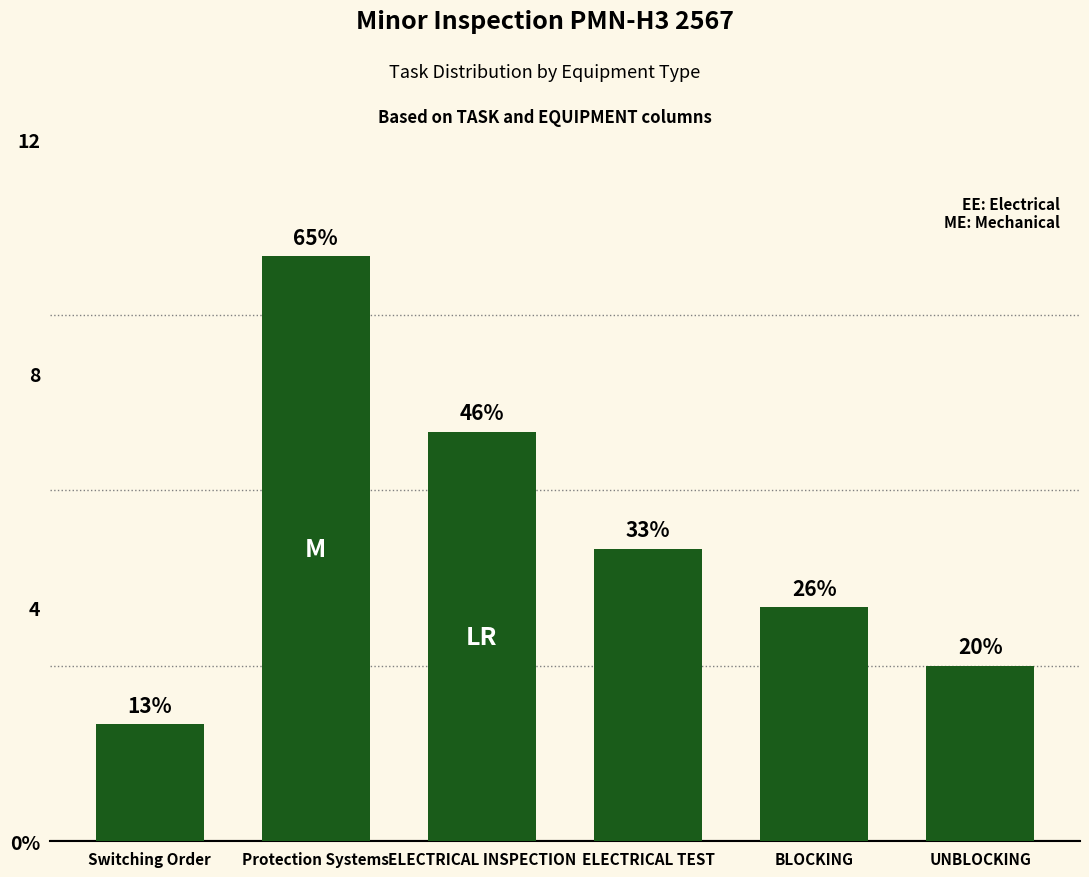

What position from the left is BLOCKING?

5